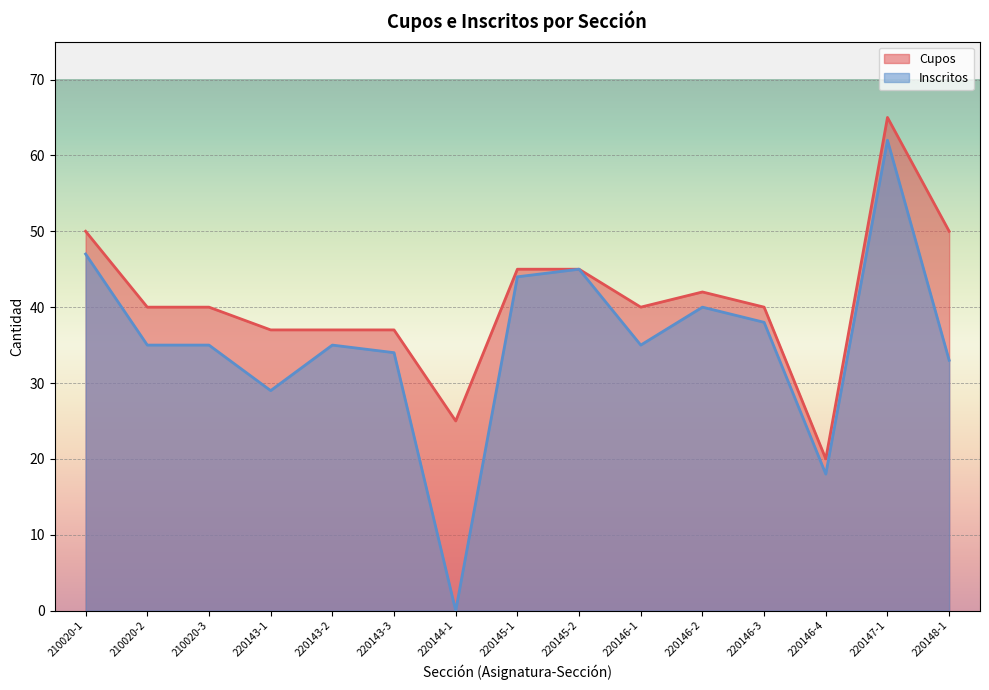

Rank the series by their average value, from lowest to highest.

Inscritos, Cupos